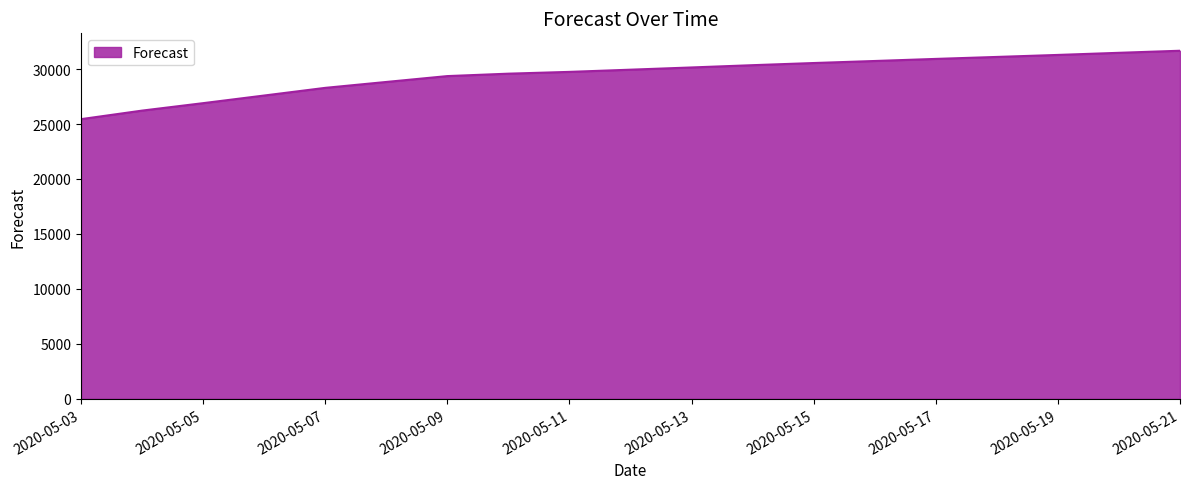

What is the greatest value displayed?

31667.8